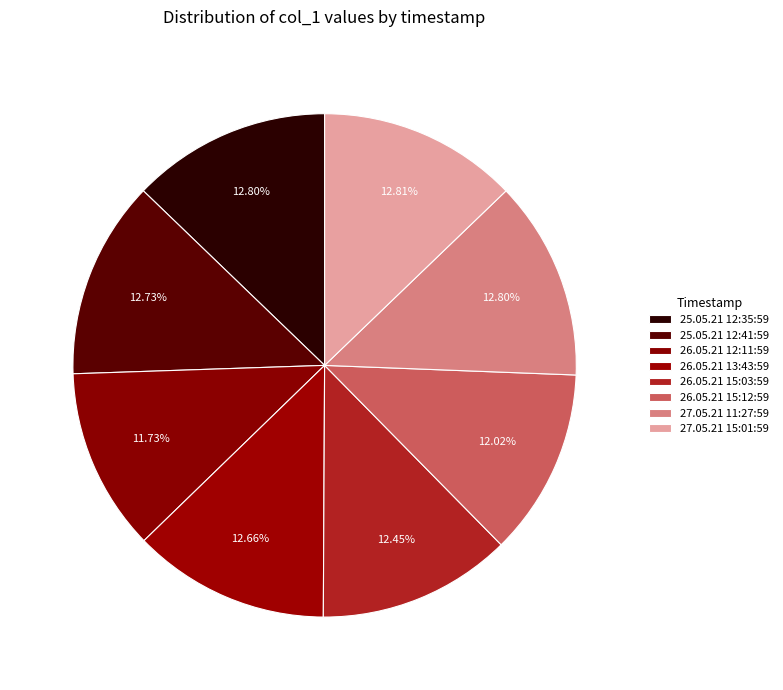

How many slices are in this pie chart?

8